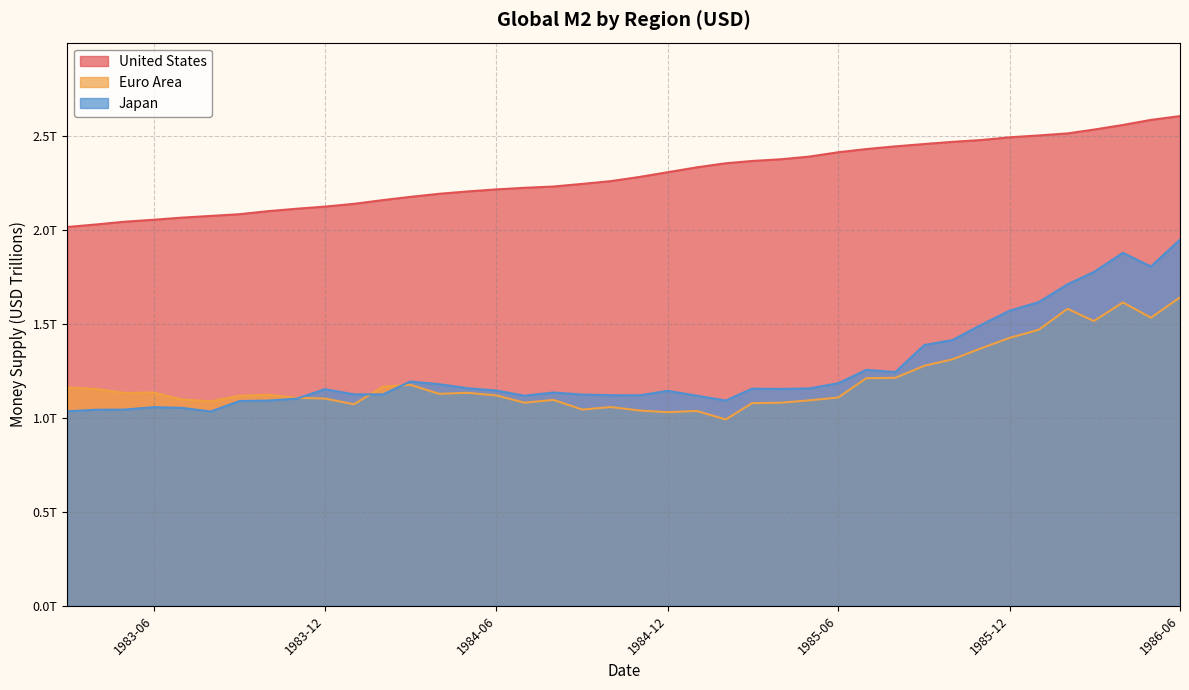

What is the sum of the United States values at 1985-04 and 1984-09?

4.6